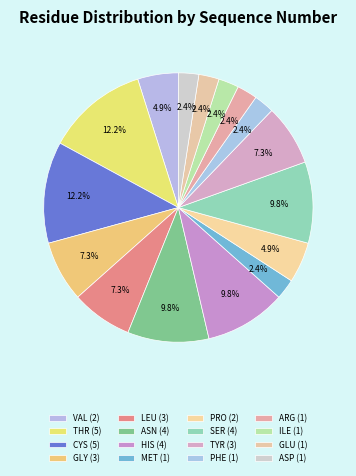

How many segments does this pie chart have?

16